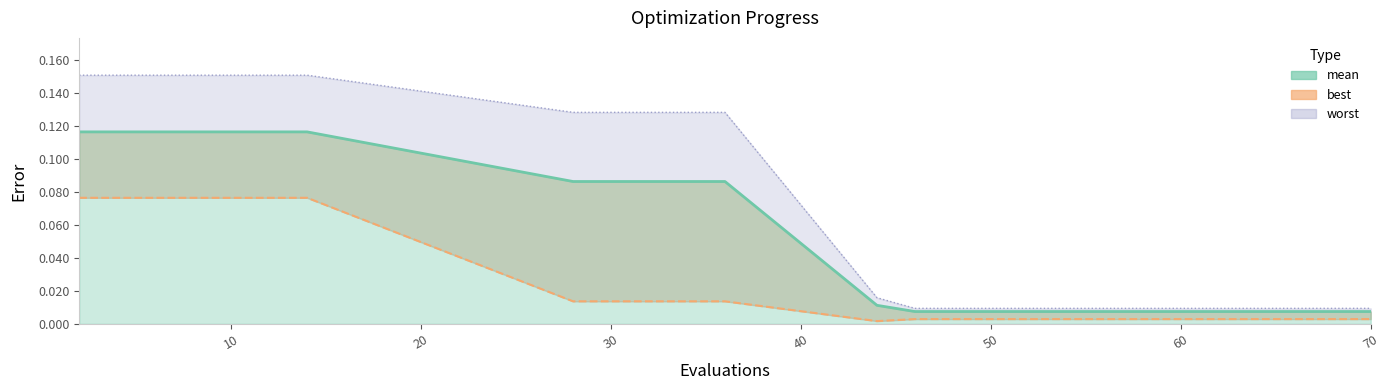

How many interior local valleys does the best series have?

1